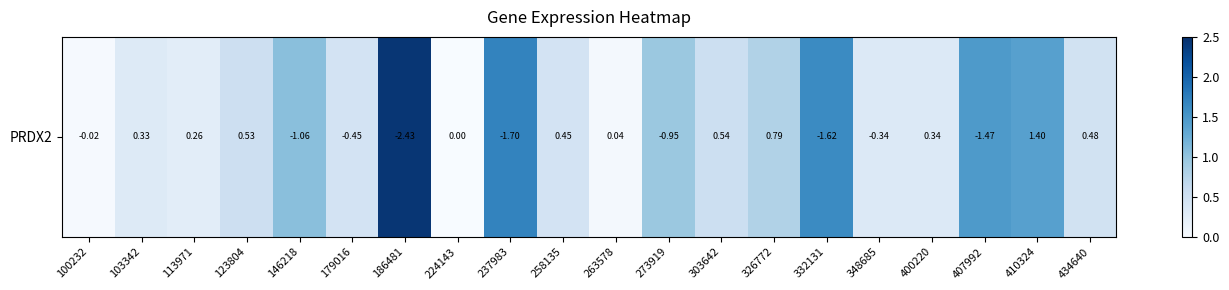

Reading right to left, what are all the values shown in this chart?

434640=0.5	410324=1.4	407992=1.5	400220=0.3	348685=0.3	332131=1.6	326772=0.8	303642=0.5	273919=0.9	263578=0.0	258135=0.5	237983=1.7	224143=0.0	186481=2.4	179016=0.5	146218=1.1	123804=0.5	113971=0.3	103342=0.3	100232=0.0